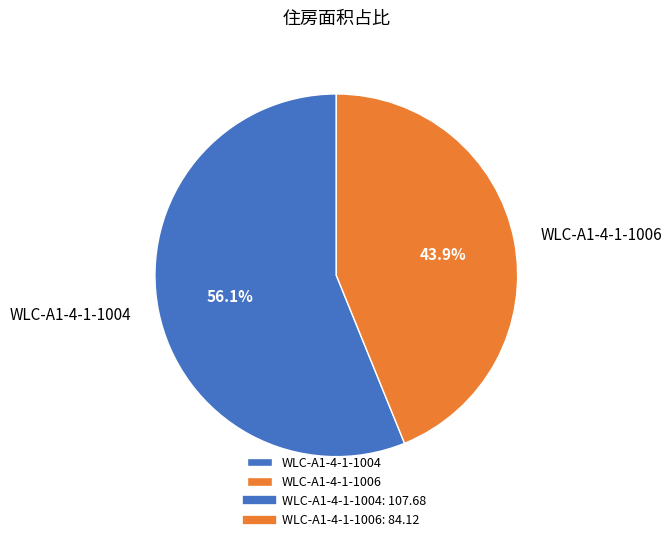

To the nearest percent, what percentage of the pie is WLC-A1-4-1-1004?

56%